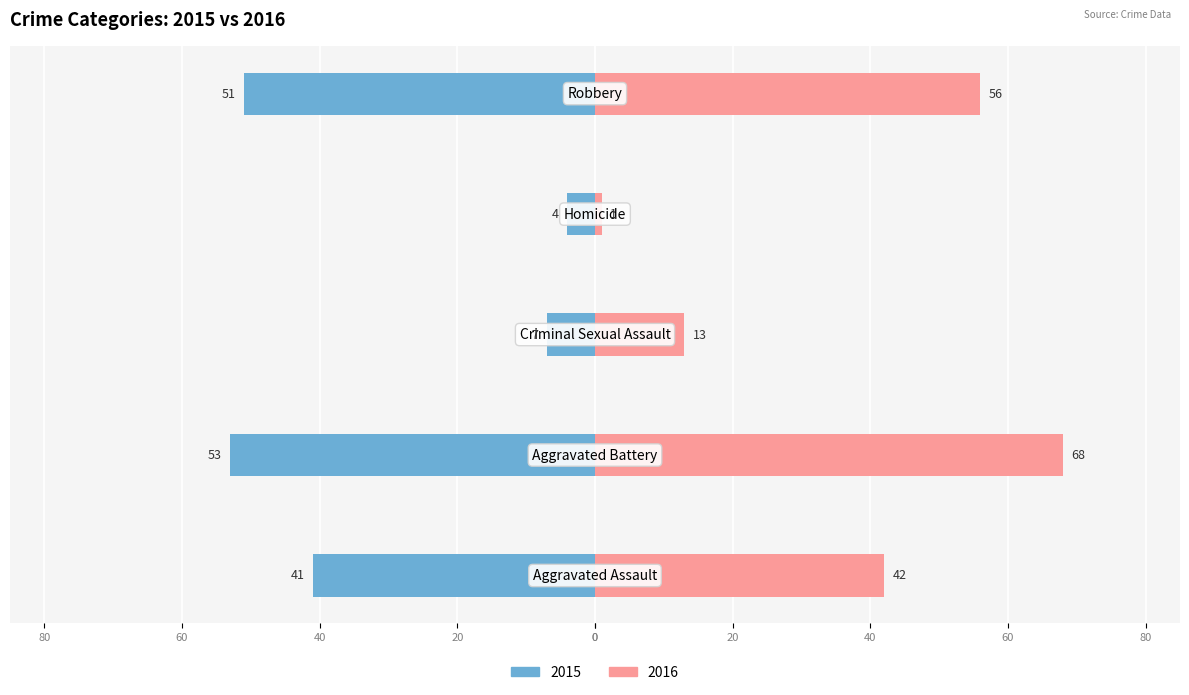

At which category is the sum across all series the highest?

Aggravated Battery